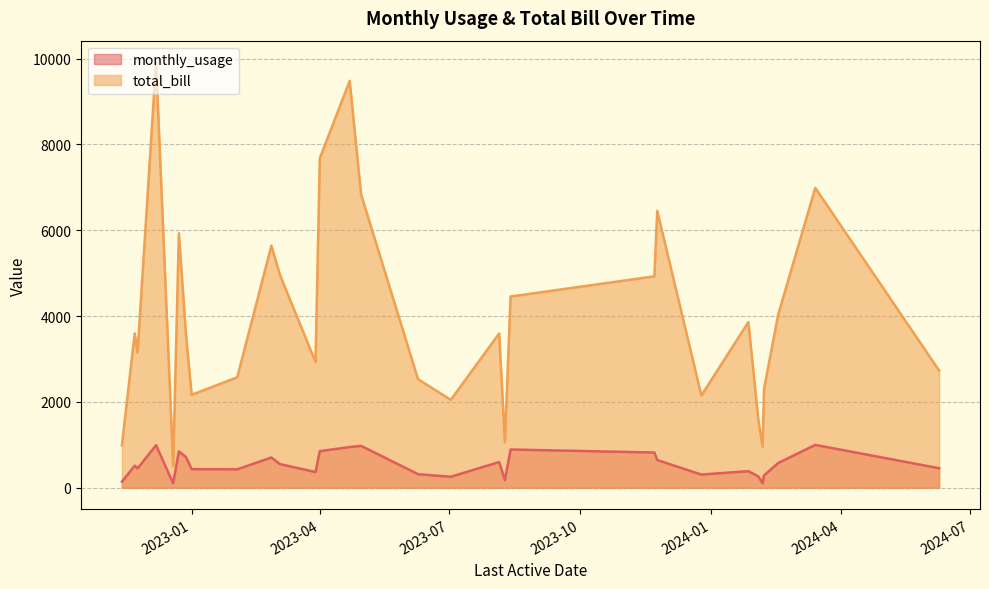

Rank the categories by monthly_usage value from lowest to highest.

2022-12-19, 2024-02-06, 2022-11-13, 2023-08-09, 2023-07-02, 2024-02-03, 2024-02-07, 2023-12-25, 2023-06-09, 2023-03-29, 2024-01-27, 2023-02-02, 2023-01-01, 2022-11-24, 2024-06-09, 2022-11-22, 2023-03-04, 2024-02-17, 2023-08-05, 2023-11-24, 2023-02-26, 2022-12-28, 2023-11-22, 2022-12-23, 2023-04-01, 2023-08-13, 2023-04-22, 2023-04-30, 2022-12-07, 2024-03-14